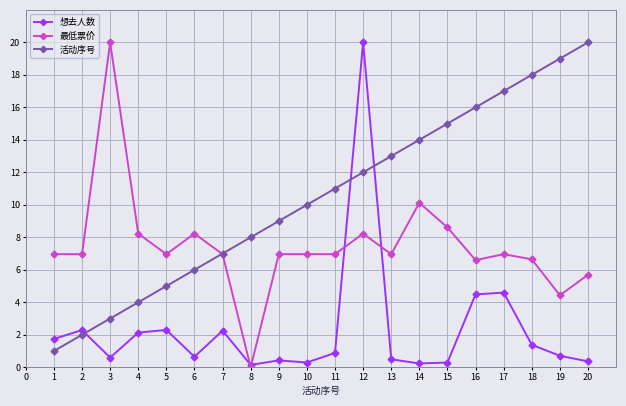

What are all the series names shown in the legend?

想去人数, 最低票价, 活动序号